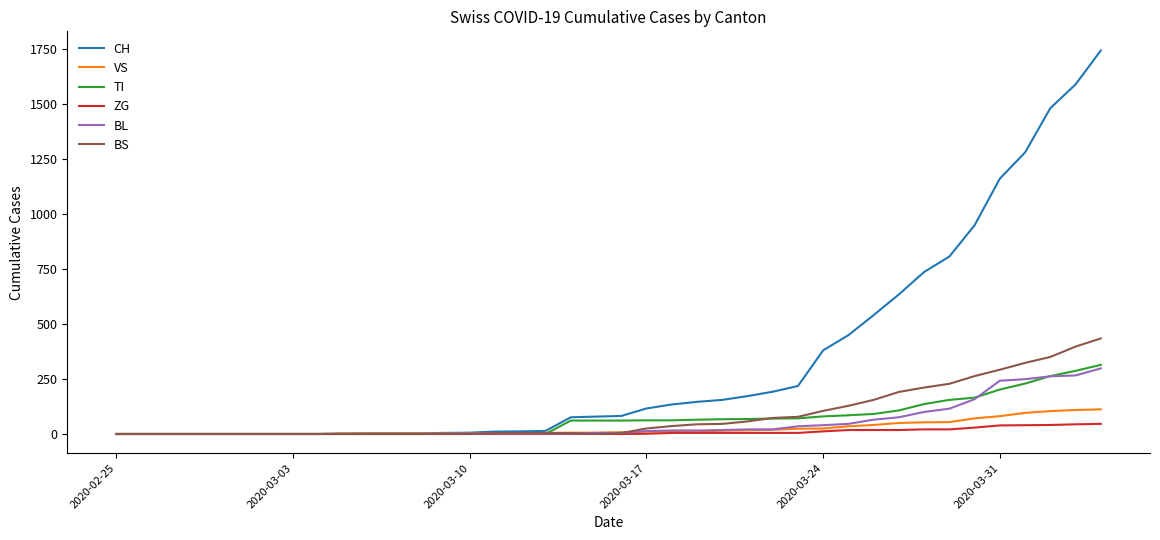

Which series has the largest total across all categories?

CH